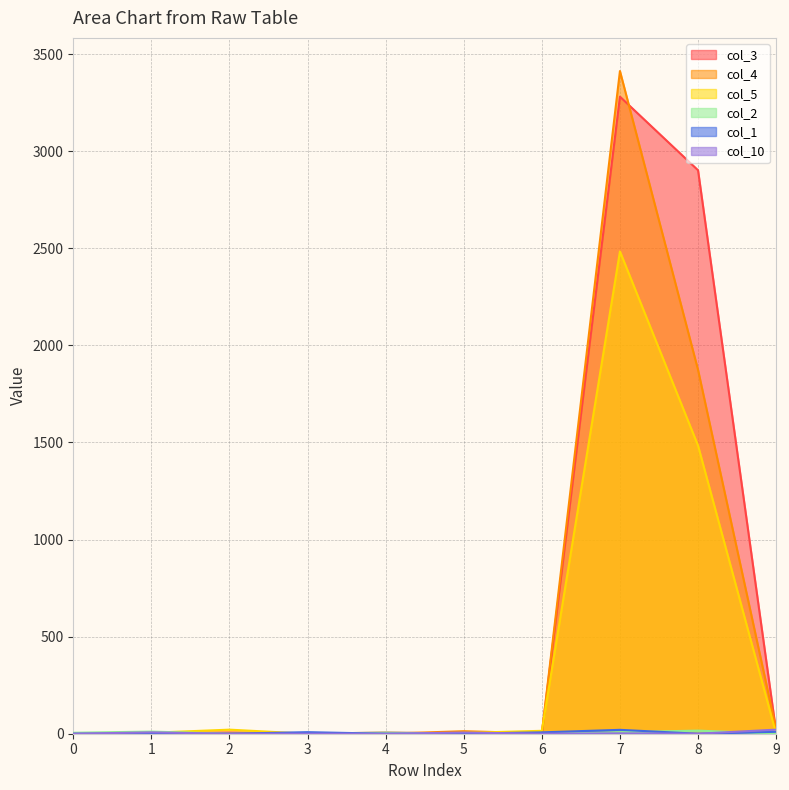

At which category does col_10 reach its first local peak?

1